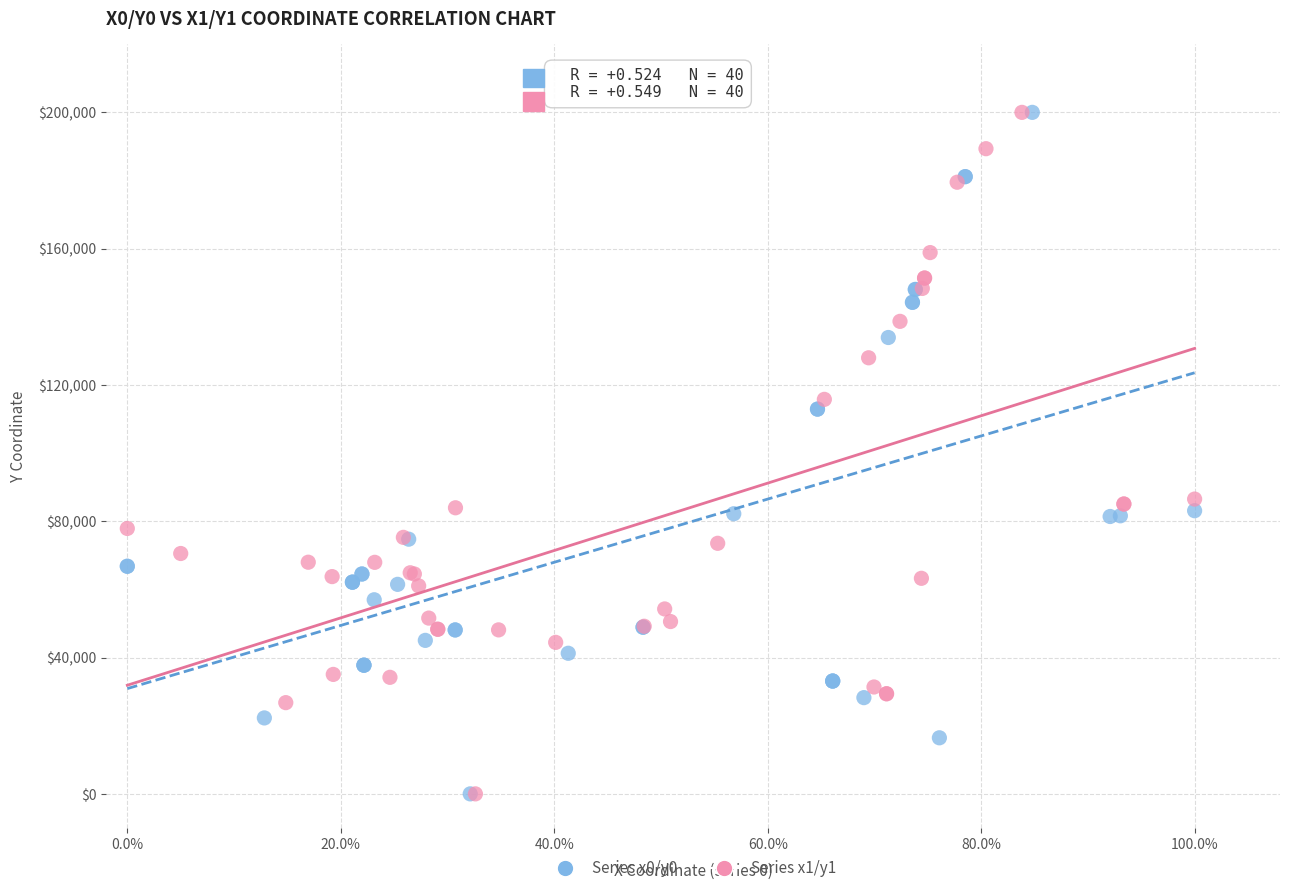

What are all the series names shown in the legend?

Series x0/y0, Series x1/y1